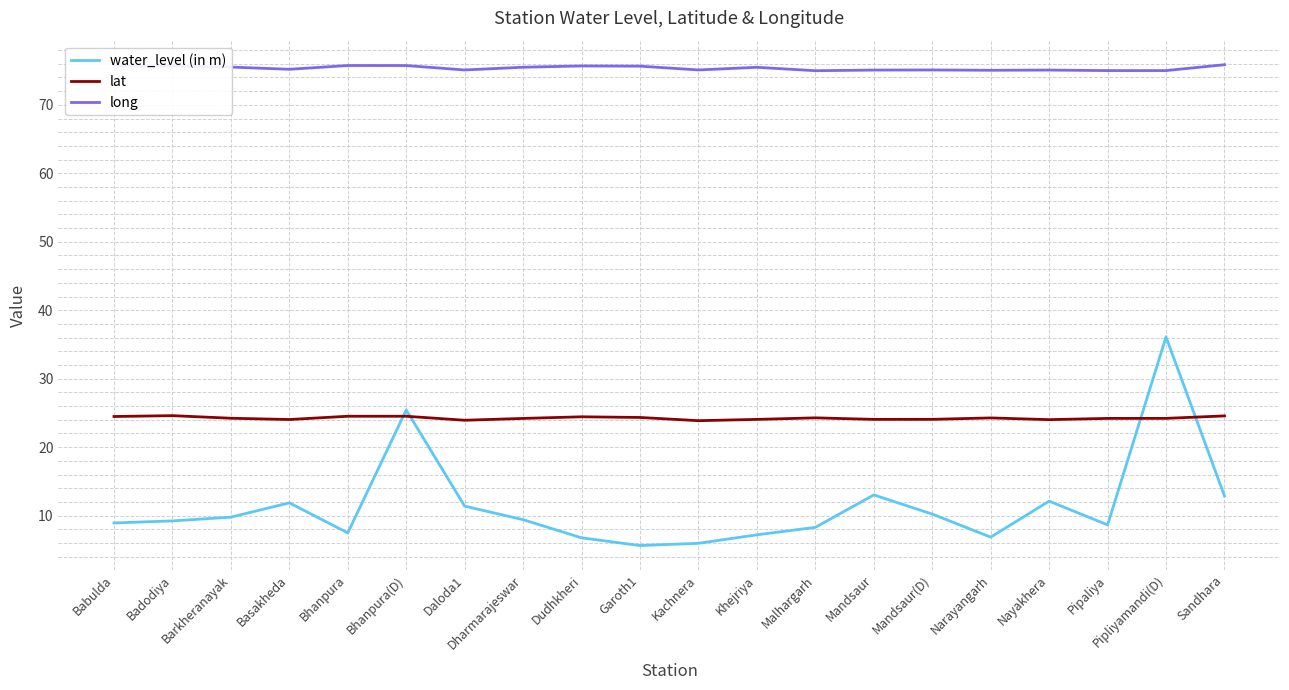

How many series are shown in this chart?

3